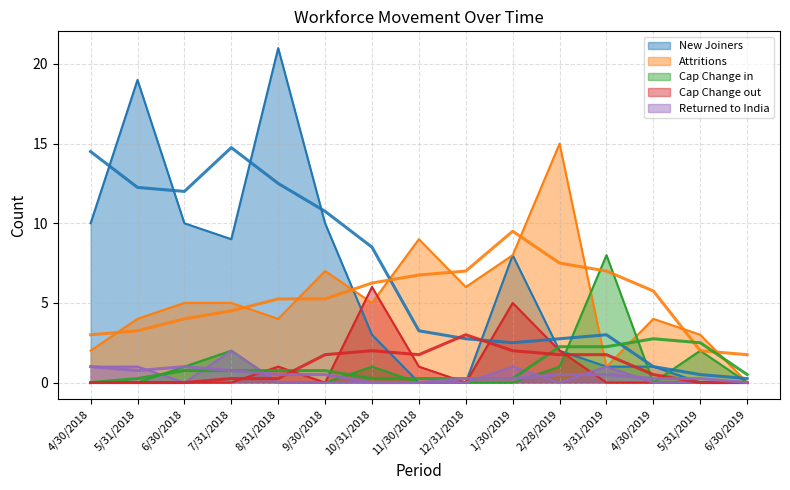

At which label does Attritions reach its peak?

2/28/2019